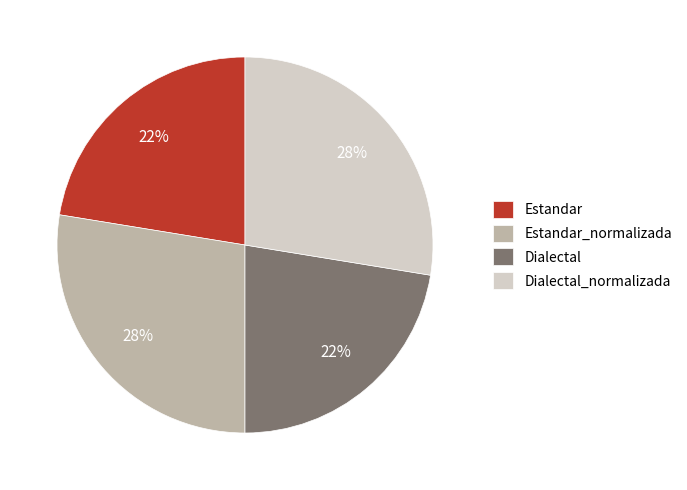

To the nearest percent, what is the combined percentage of Estandar and Estandar_normalizada?

50%